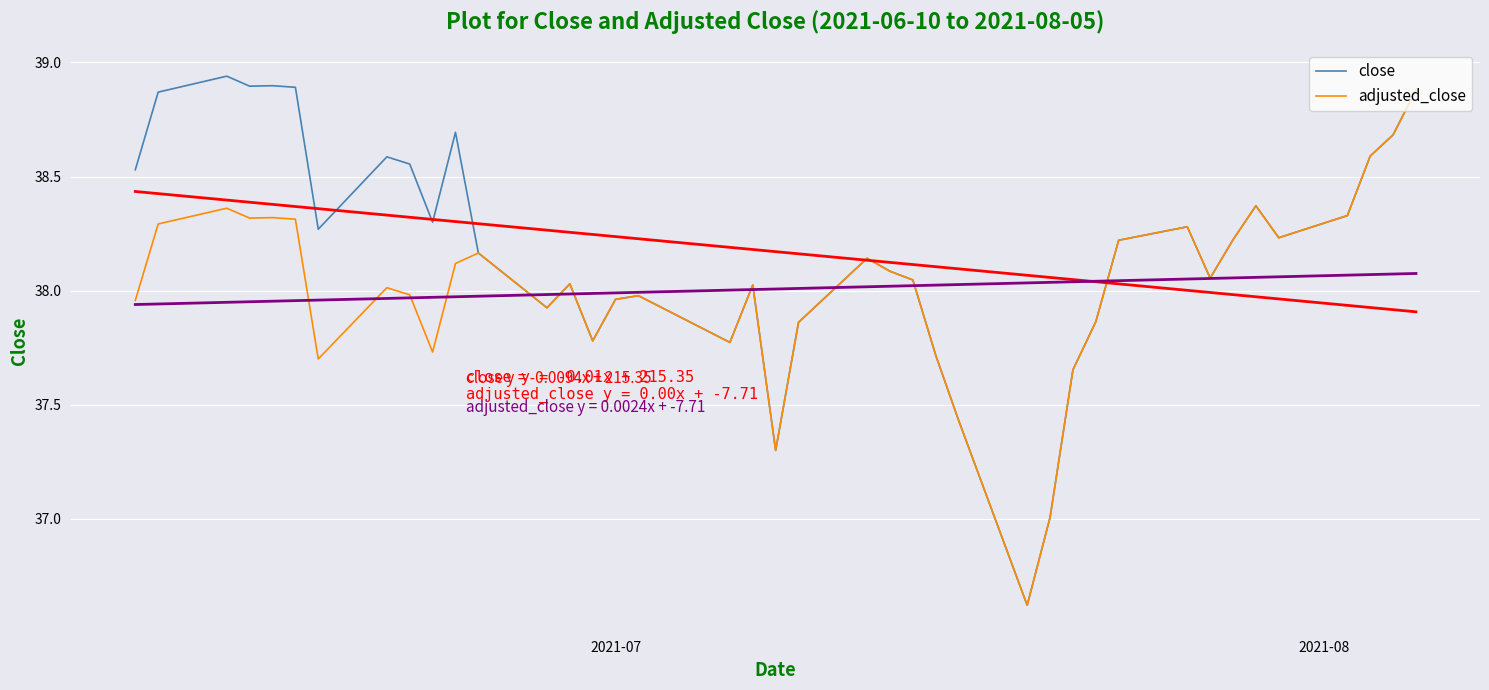

What is the value of the close point at the 25th from the left?

37.7